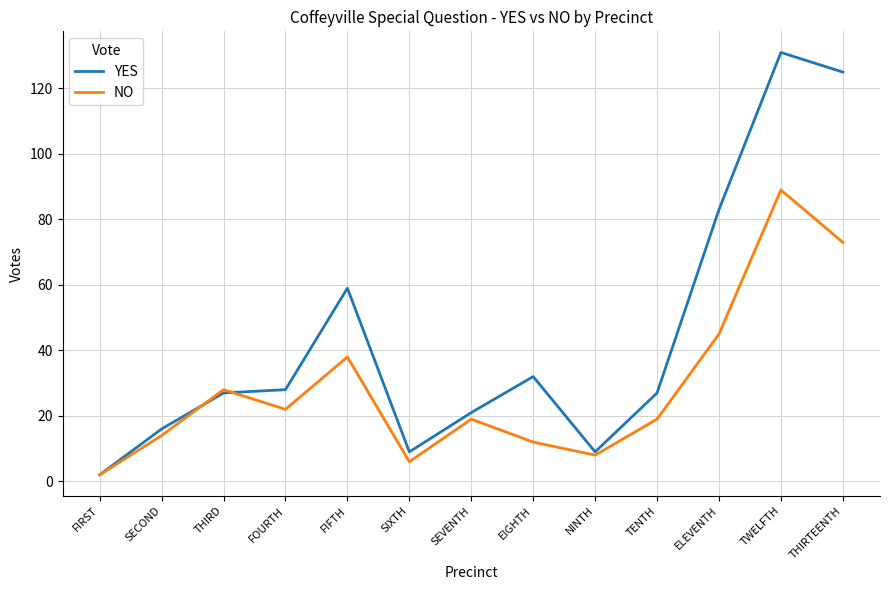

Reading left to right, list all the values displayed in this chart.

YES: 2	16	27	28	59	9	21	32	9	27	83	131	125
NO: 2	14	28	22	38	6	19	12	8	19	45	89	73